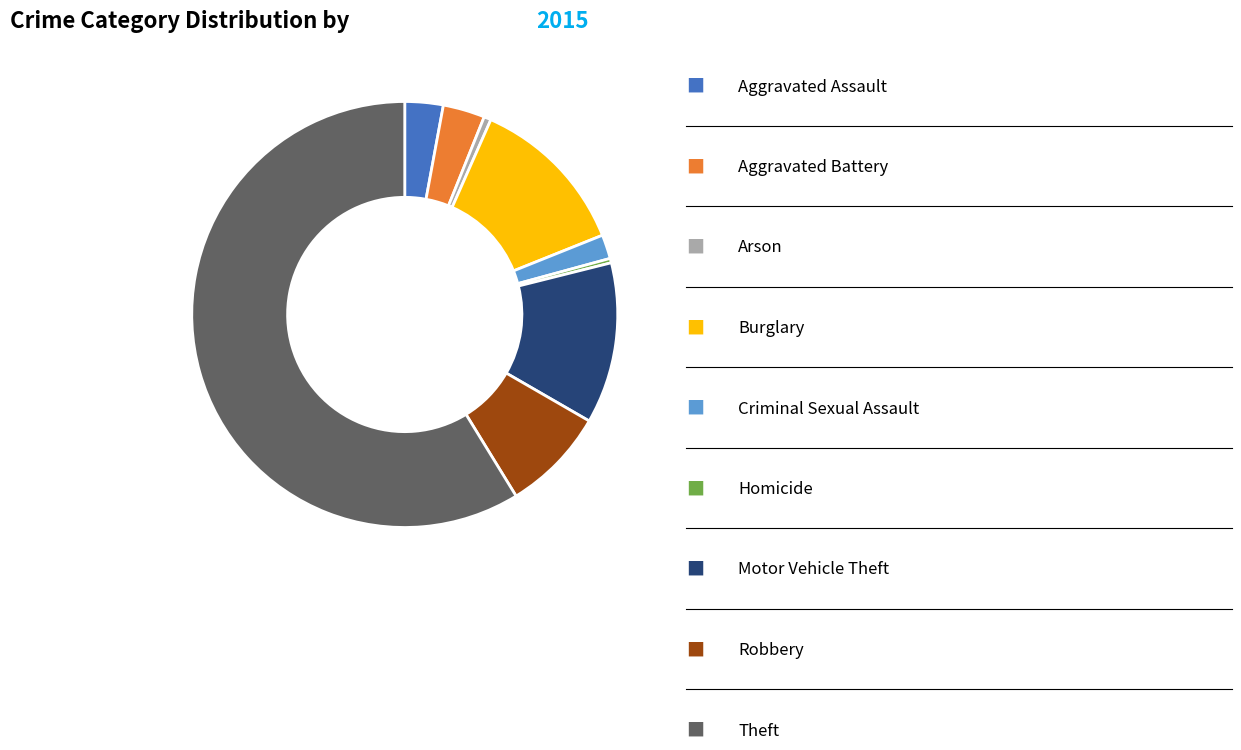

Does any single category account for the majority?

Yes